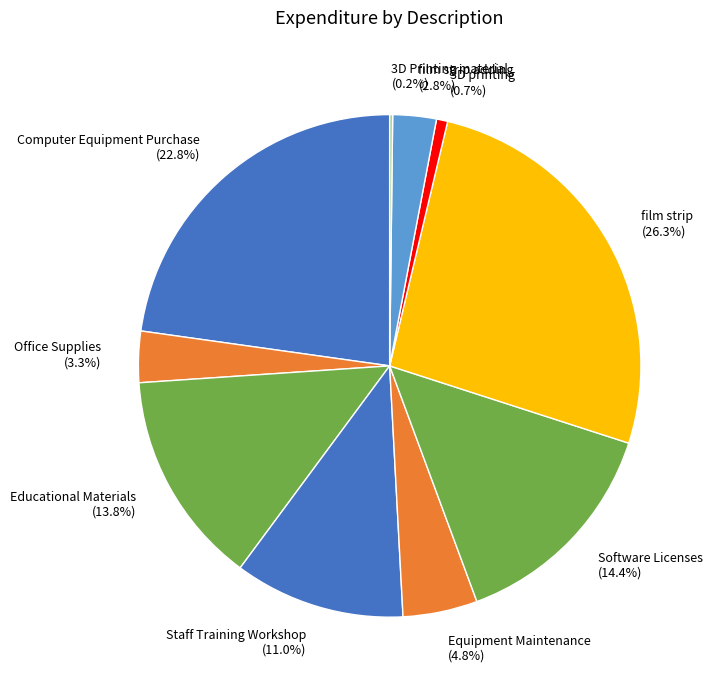

Approximately how many times larger is the value at Equipment Maintenance (4.8%) compared to Educational Materials (13.8%)?

0.3